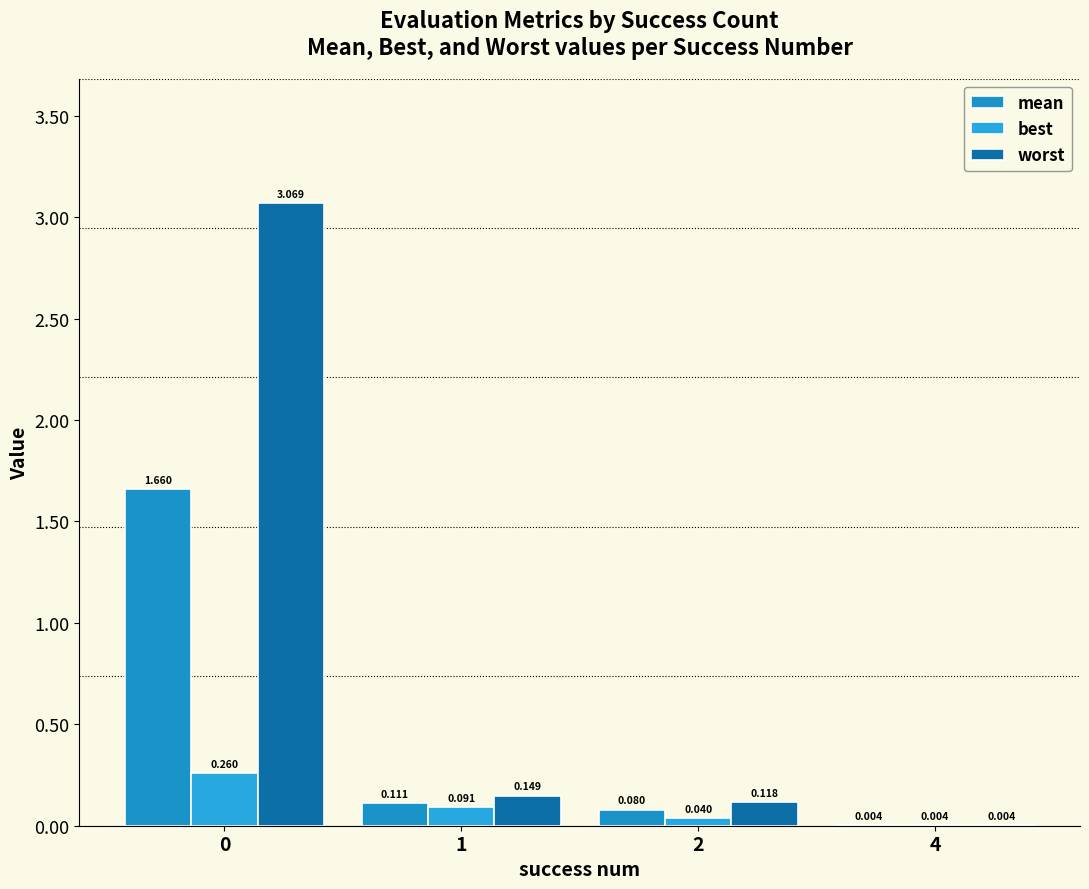

Are the bars grouped side by side (vs. stacked)?

Yes